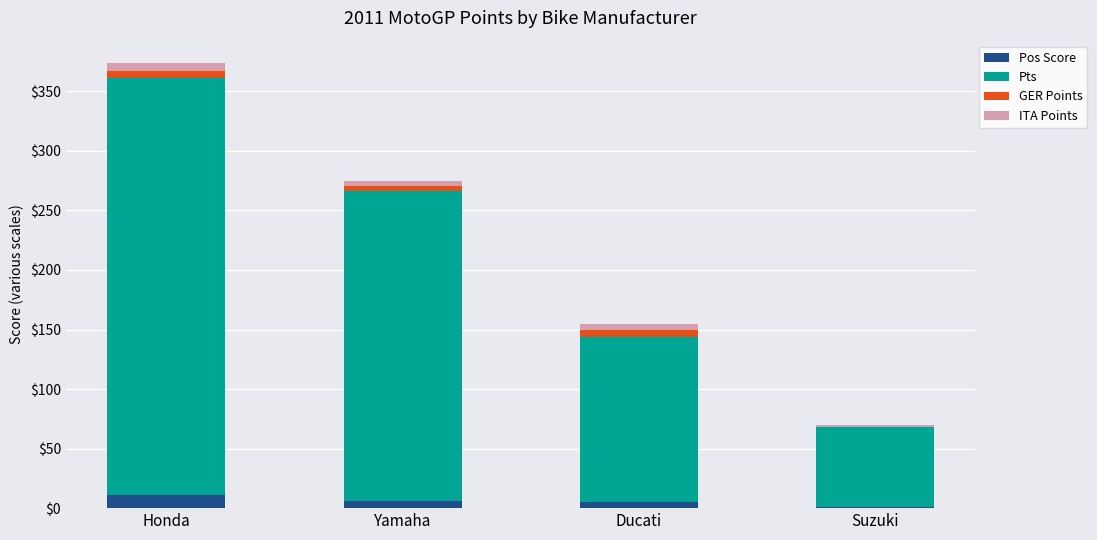

What are all the series names shown in the legend?

Pos Score, Pts, GER Points, ITA Points